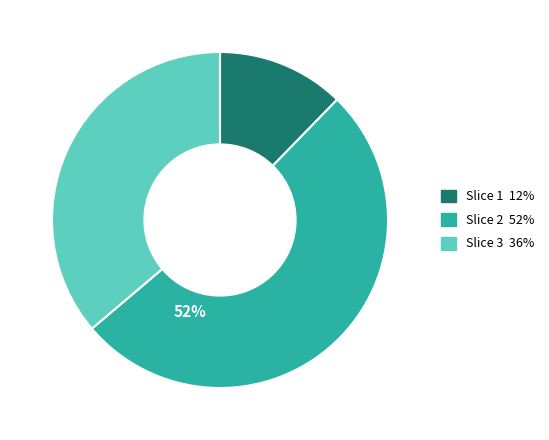

To the nearest percent, what is the average slice percentage?

33%